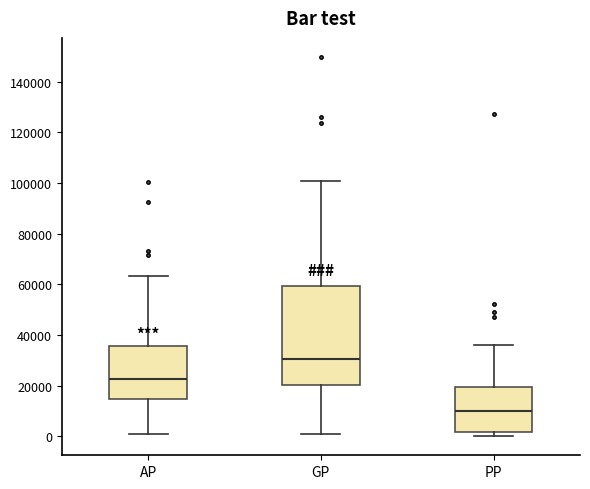

Which box is the tallest, from its lower edge to its upper edge?

GP